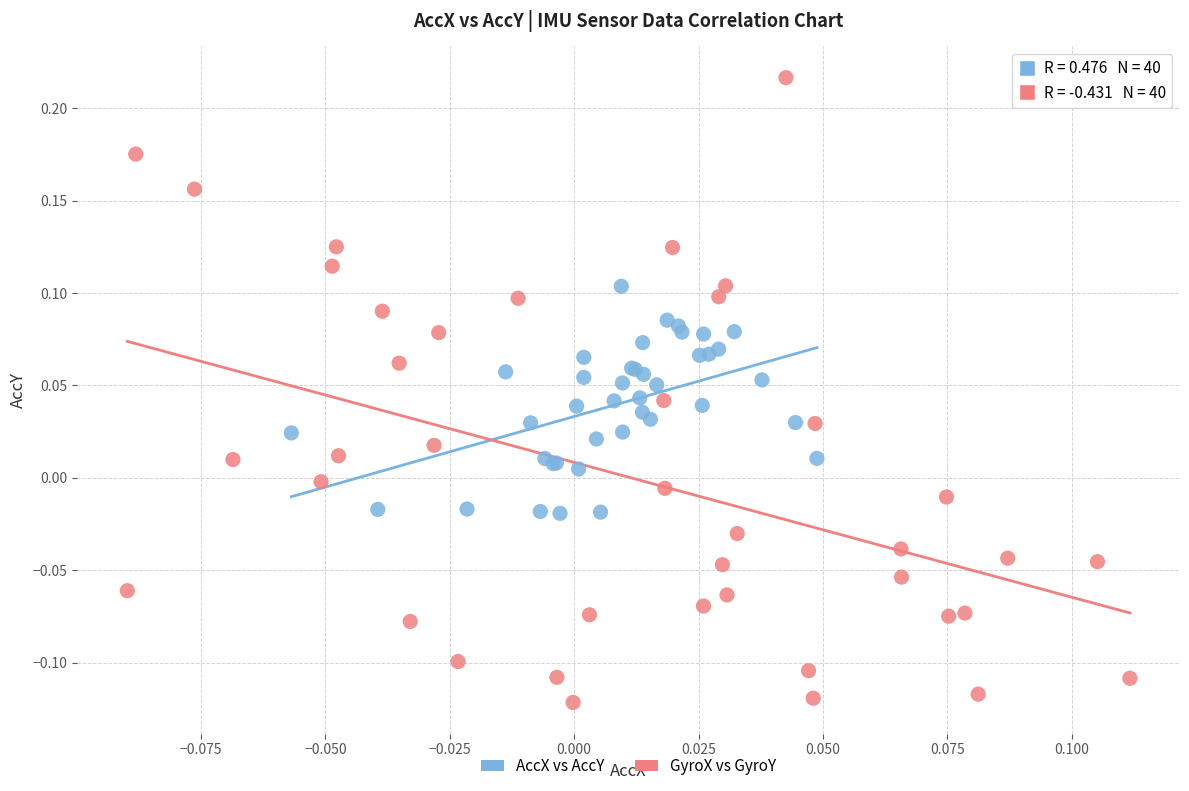

Which series reaches the maximum Y coordinate?

GyroX vs GyroY